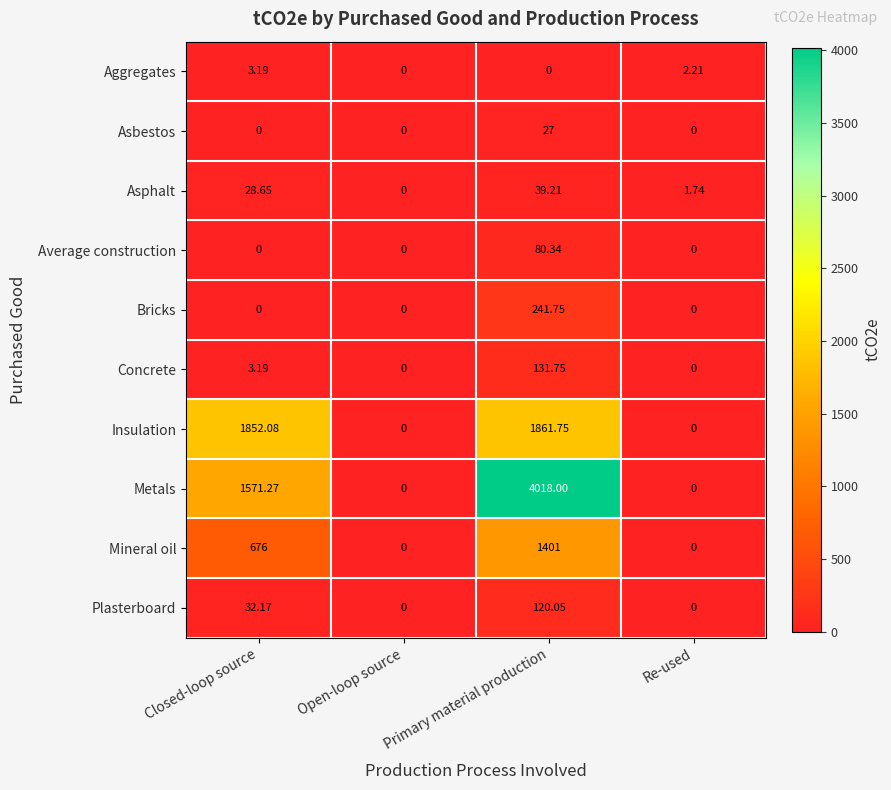

At which label does Insulation first exceed 1852?

Closed-loop source